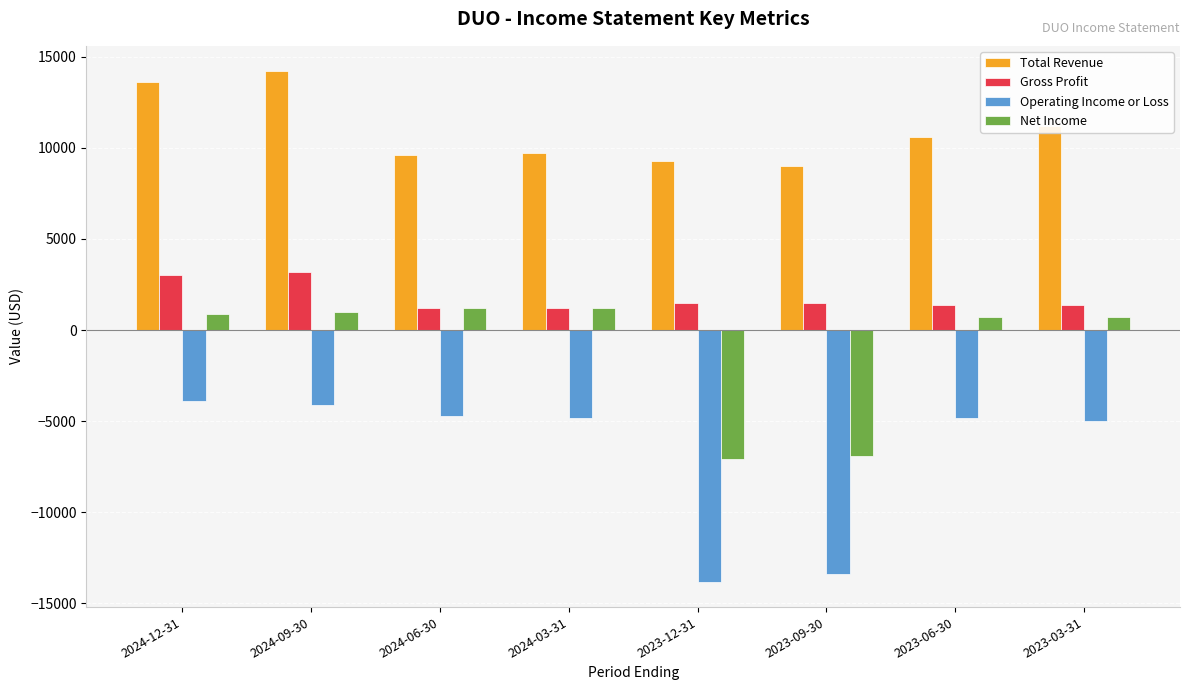

How many values in Net Income are above zero?

6